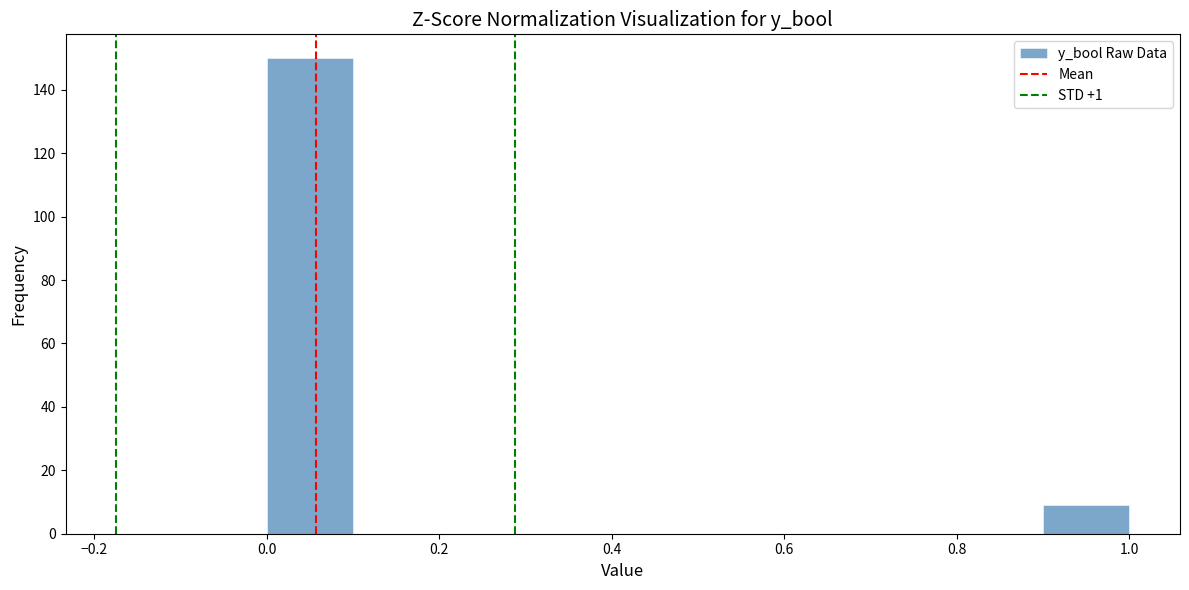

Reading left to right, transcribe this chart: for each bar, give the range it covers on the x-axis and its height. The values are not printed on the chart, so give them approximately, as read against the axis.

0.0 to 0.1: 150
0.1 to 0.2: 0
0.2 to 0.3: 0
0.3 to 0.4: 0
0.4 to 0.5: 0
0.5 to 0.6: 0
0.6 to 0.7: 0
0.7 to 0.8: 0
0.8 to 0.9: 0
0.9 to 1.0: 10